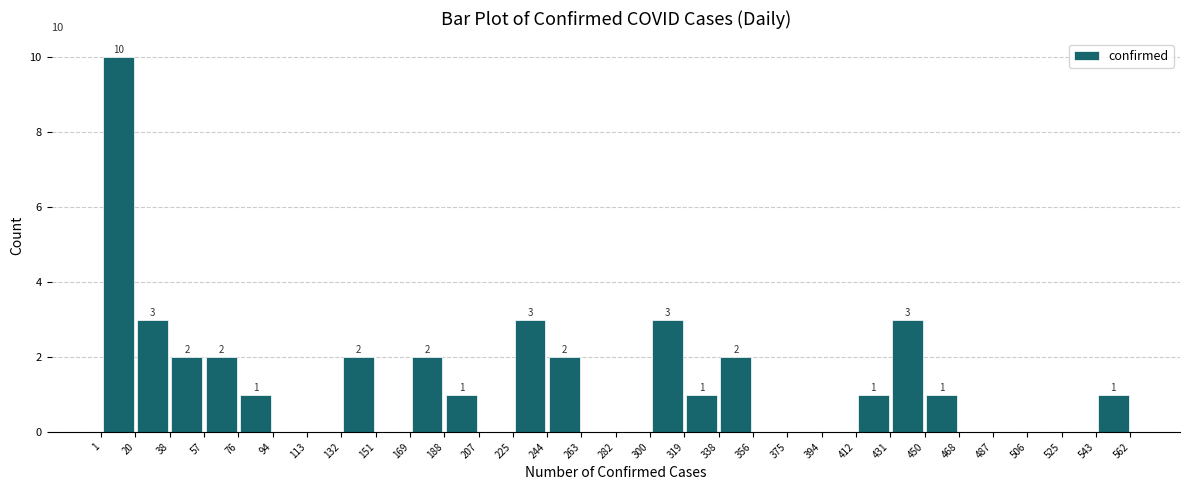

Over which range of the x-axis is the bar tallest?

1 to 20